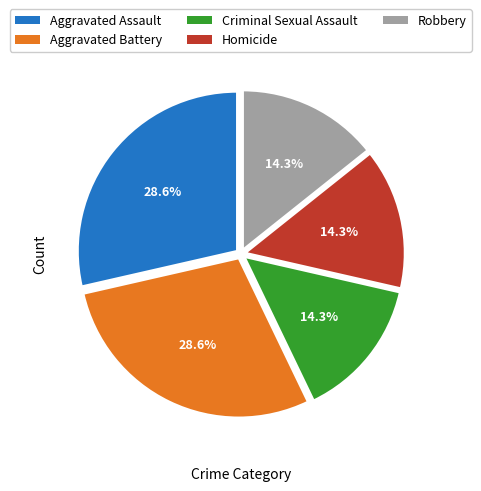

What is the total percentage of Criminal Sexual Assault and Robbery?

28.6%